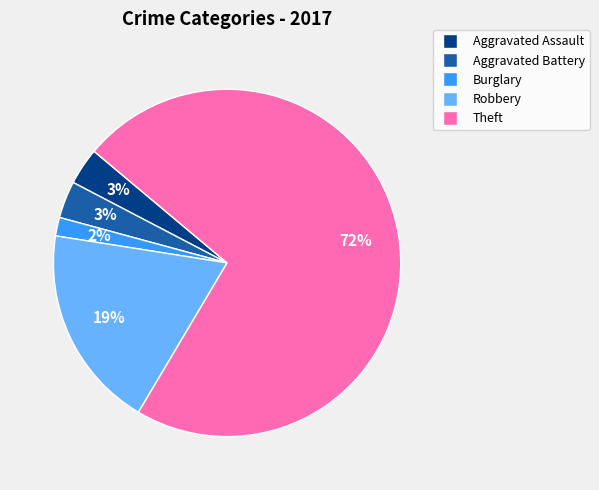

Does any single category account for the majority?

Yes